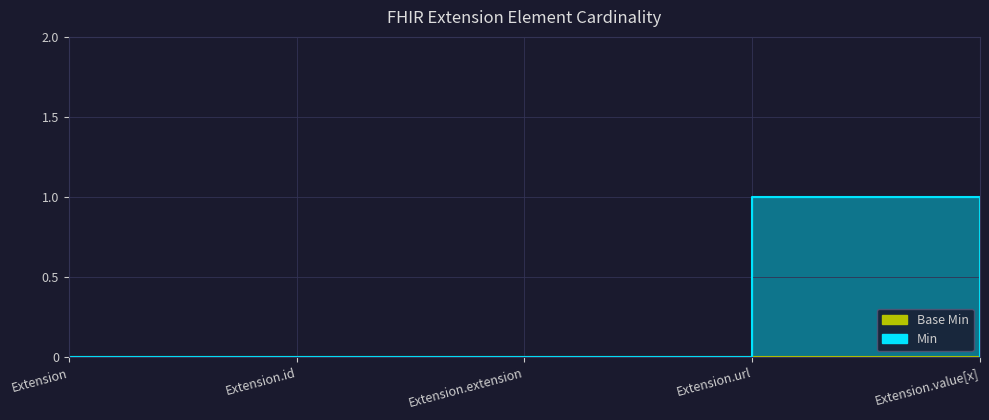

How many values are above zero?

1